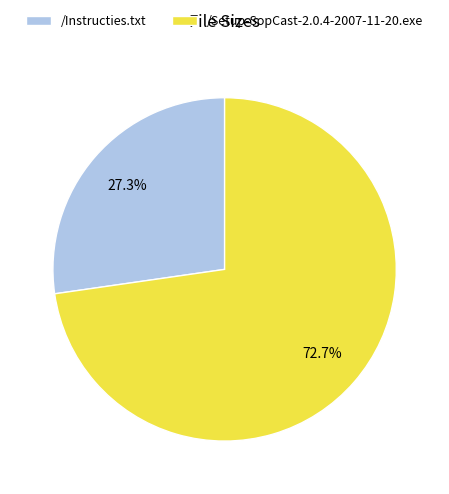

What is the smallest slice in the pie chart?

/Instructies.txt